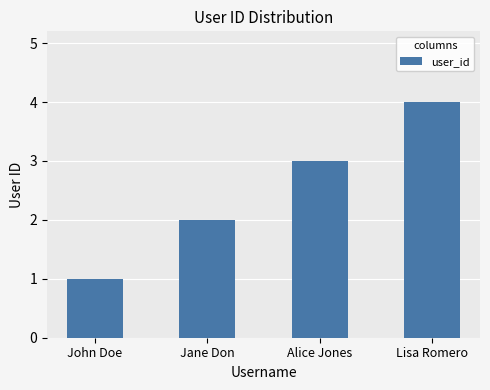

What is the label of the 2nd bar from the left?

Jane Don